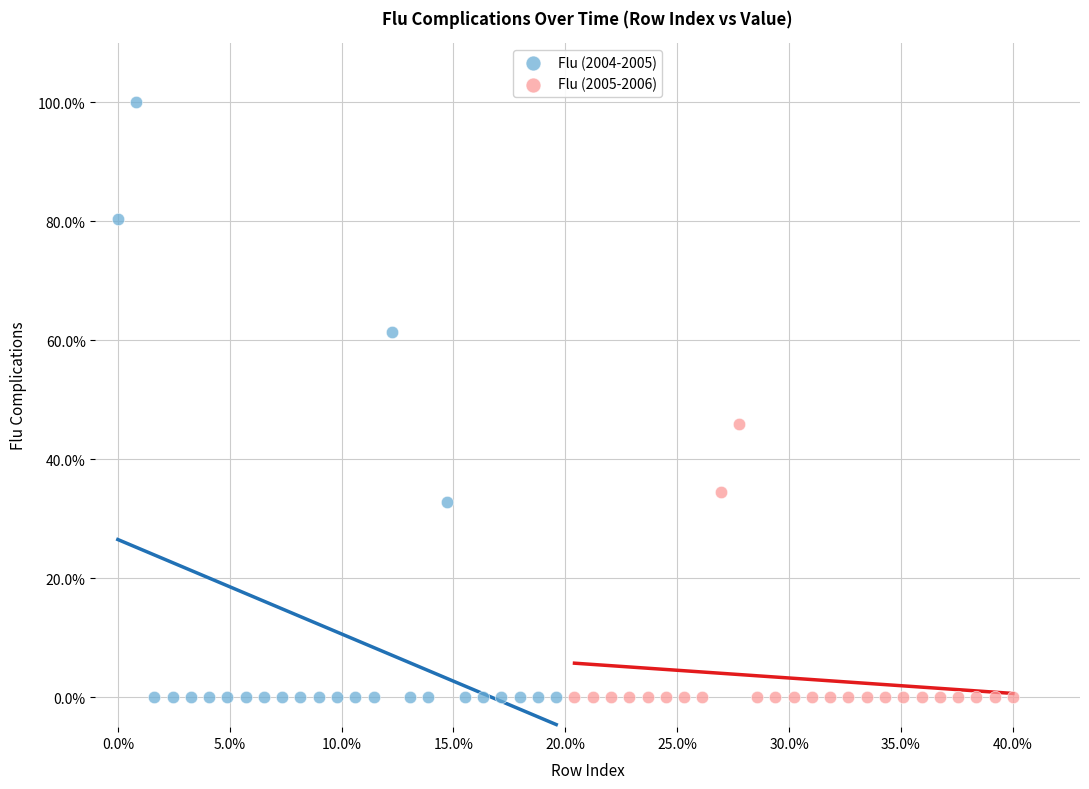

Which series reaches the maximum Y coordinate?

Flu (2004-2005)